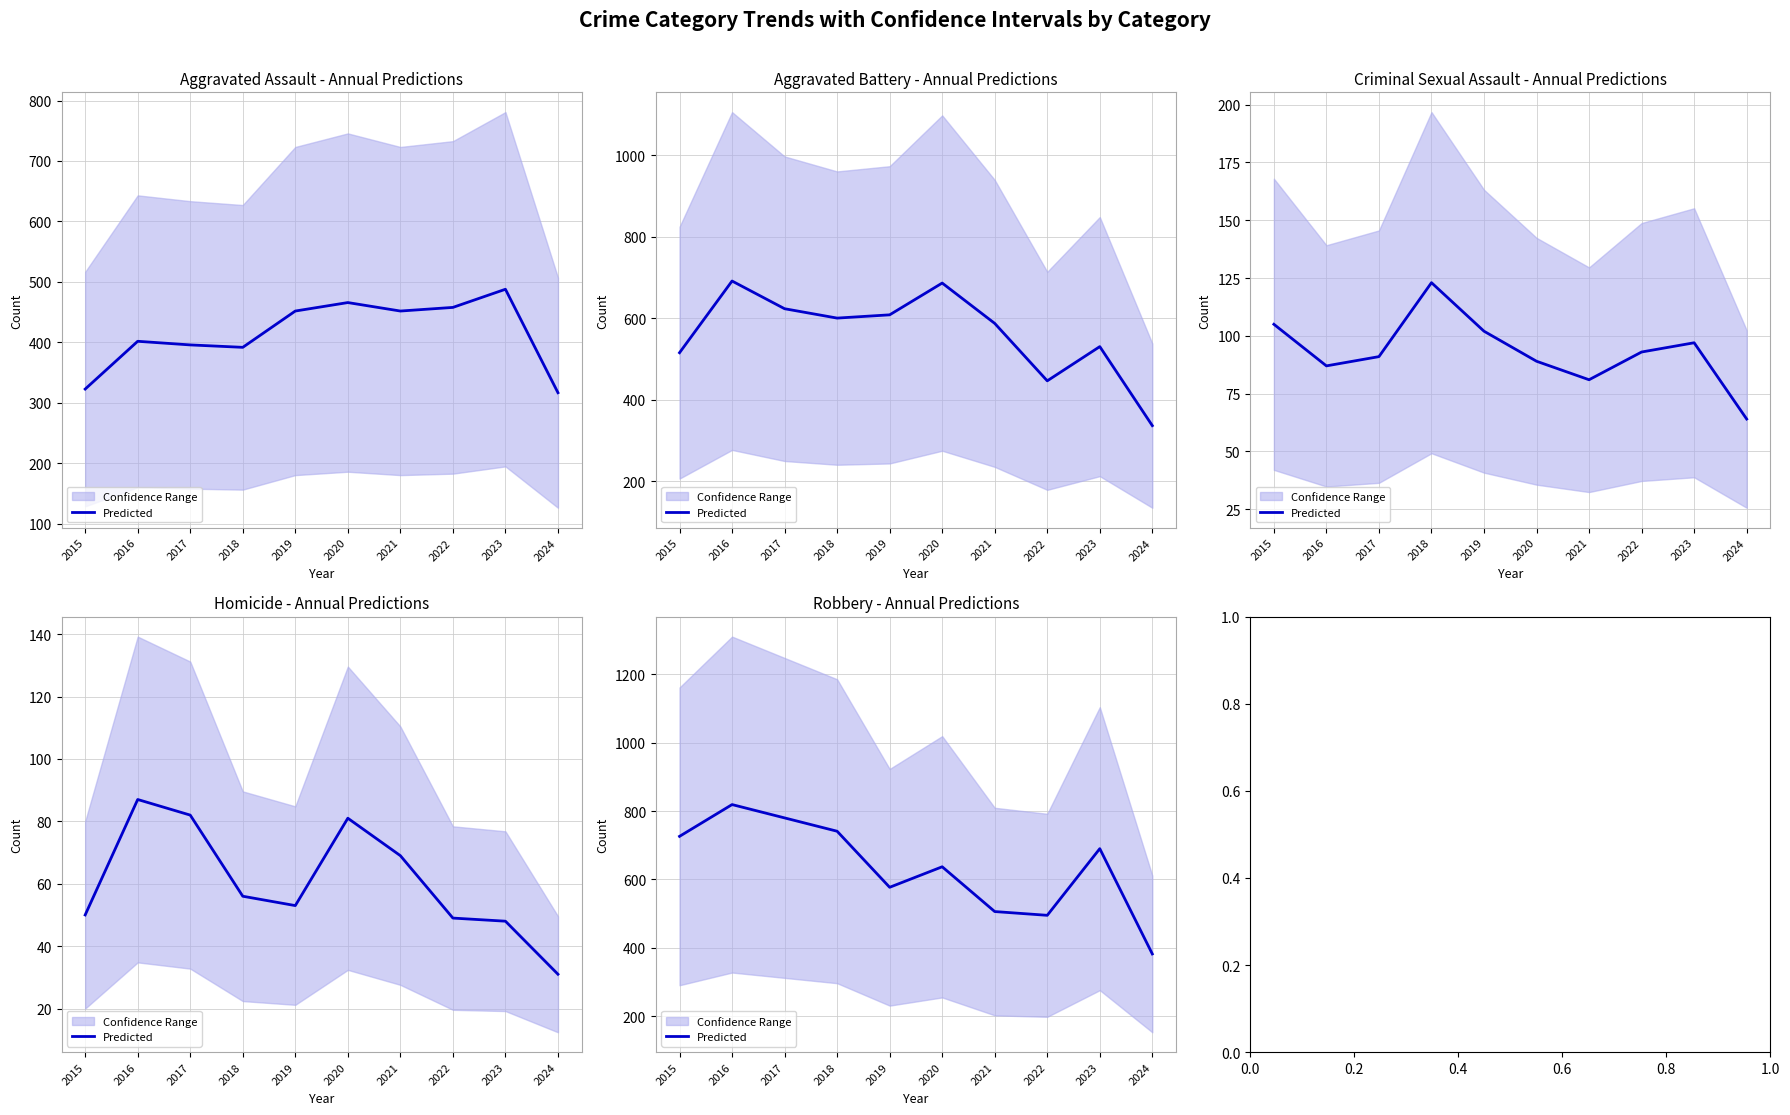

What is the average value?

635